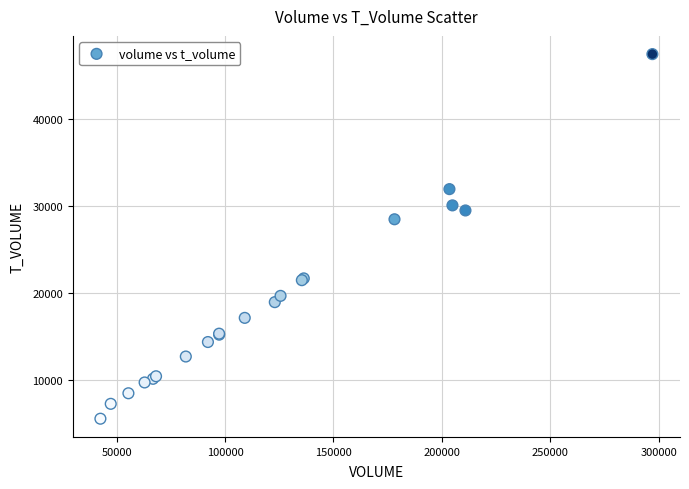

What Y value in the scatter plot is closest to 26525?

28495